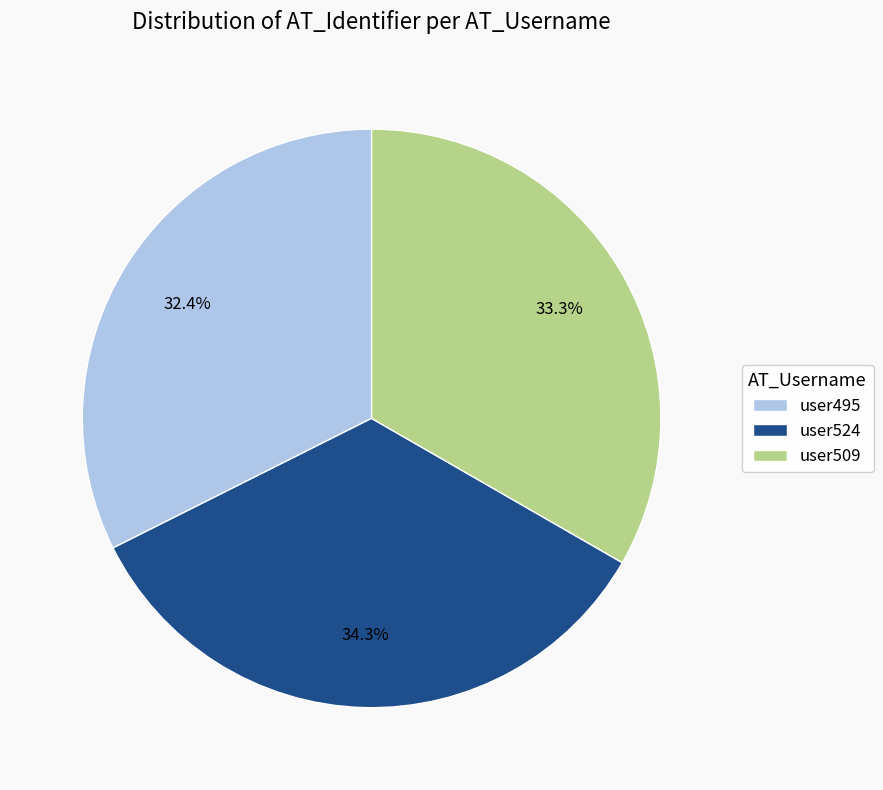

What percentage is the user524 slice, to the nearest percent?

34%